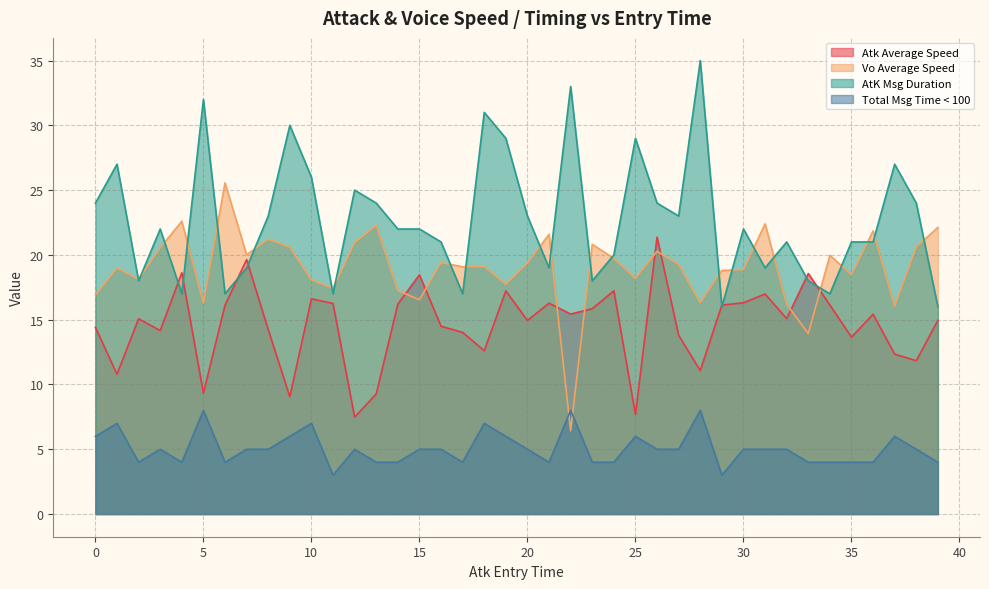

What is the total value across all series at 35?

63.4